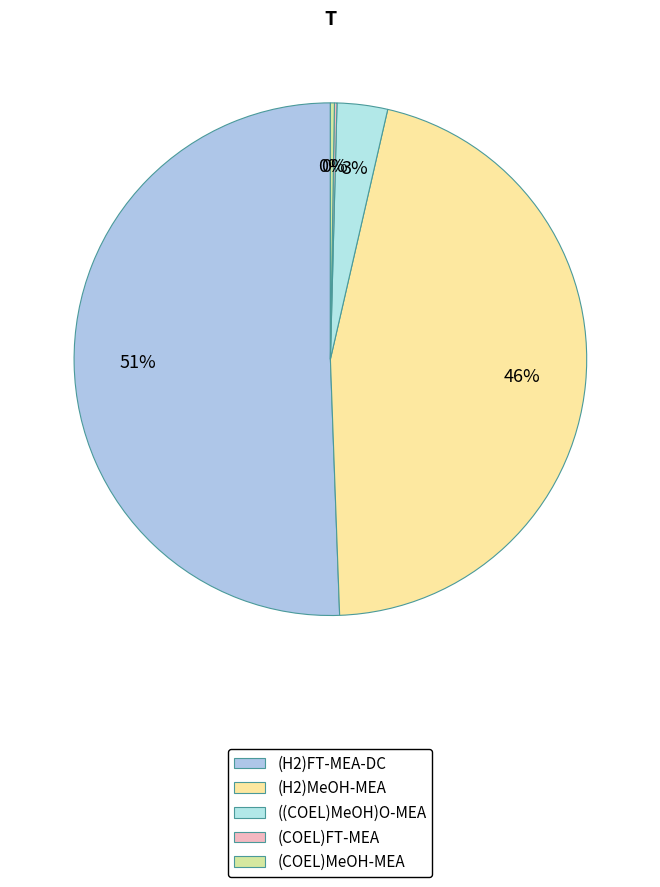

Do (H2)MeOH-MEA and ((COEL)MeOH)O-MEA together represent more than half of the pie?

No